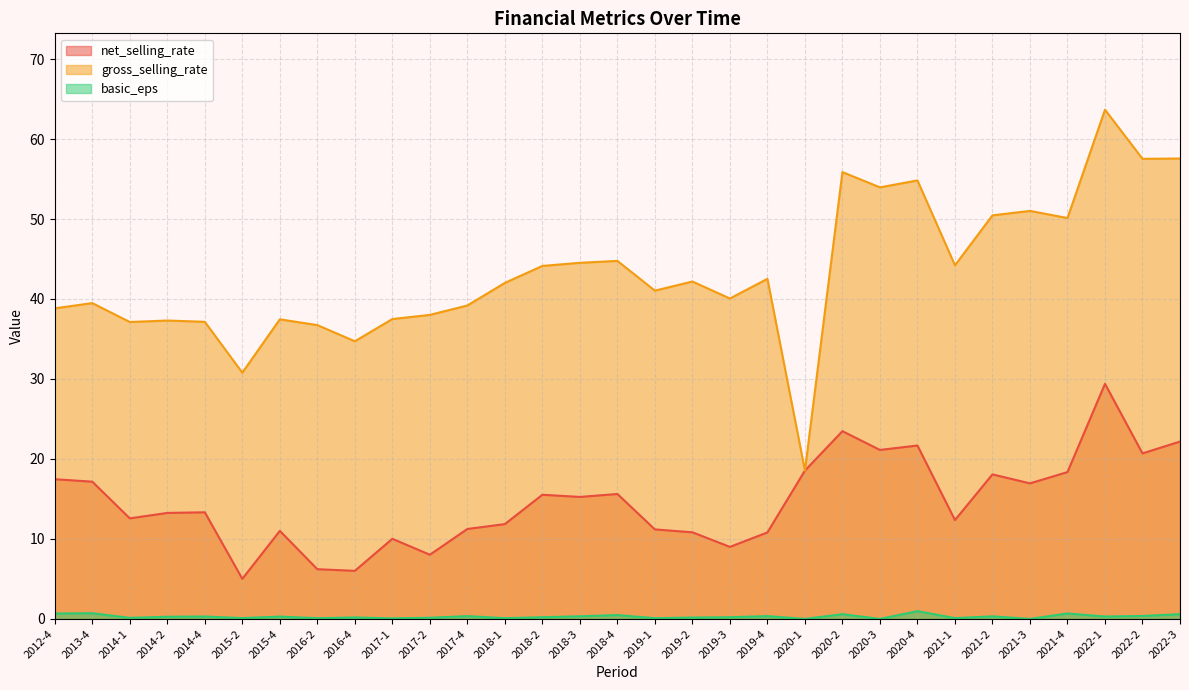

How many series are shown in this chart?

3